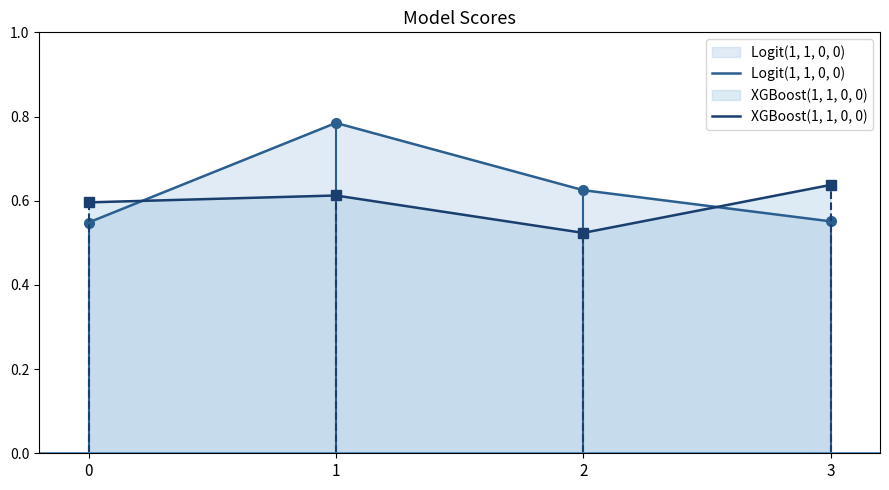

Between which two adjacent categories do Logit(1, 1, 0, 0) and XGBoost(1, 1, 0, 0) first intersect?

0 and 1